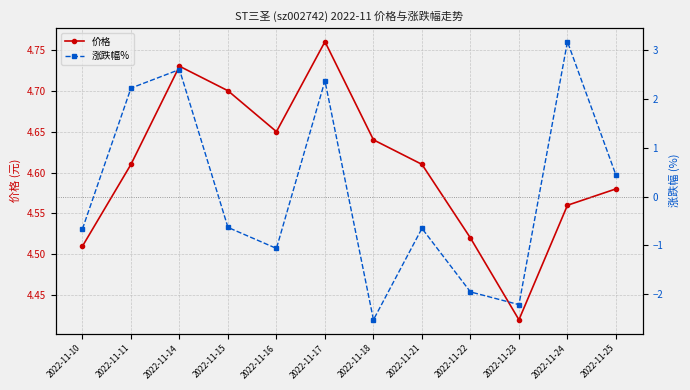

What is the sum of all 价格 values?

55.3